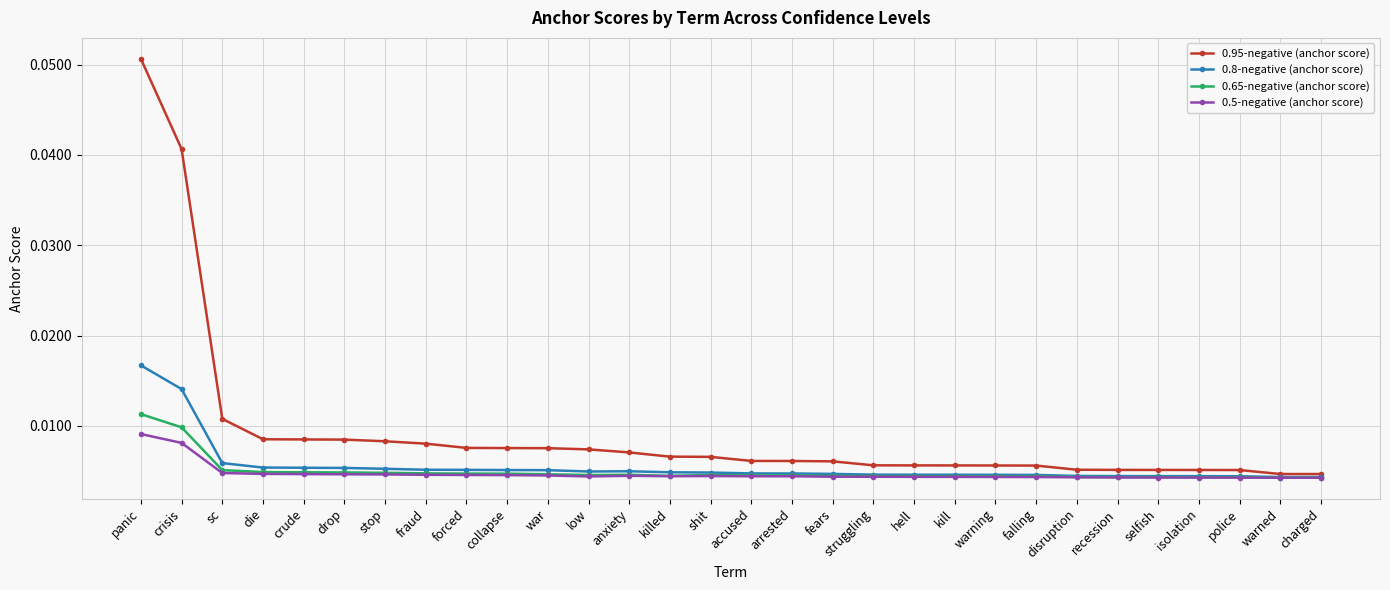

In 0.8-negative (anchor score), how many points are higher than both neighbors (excluding endpoints)?

1